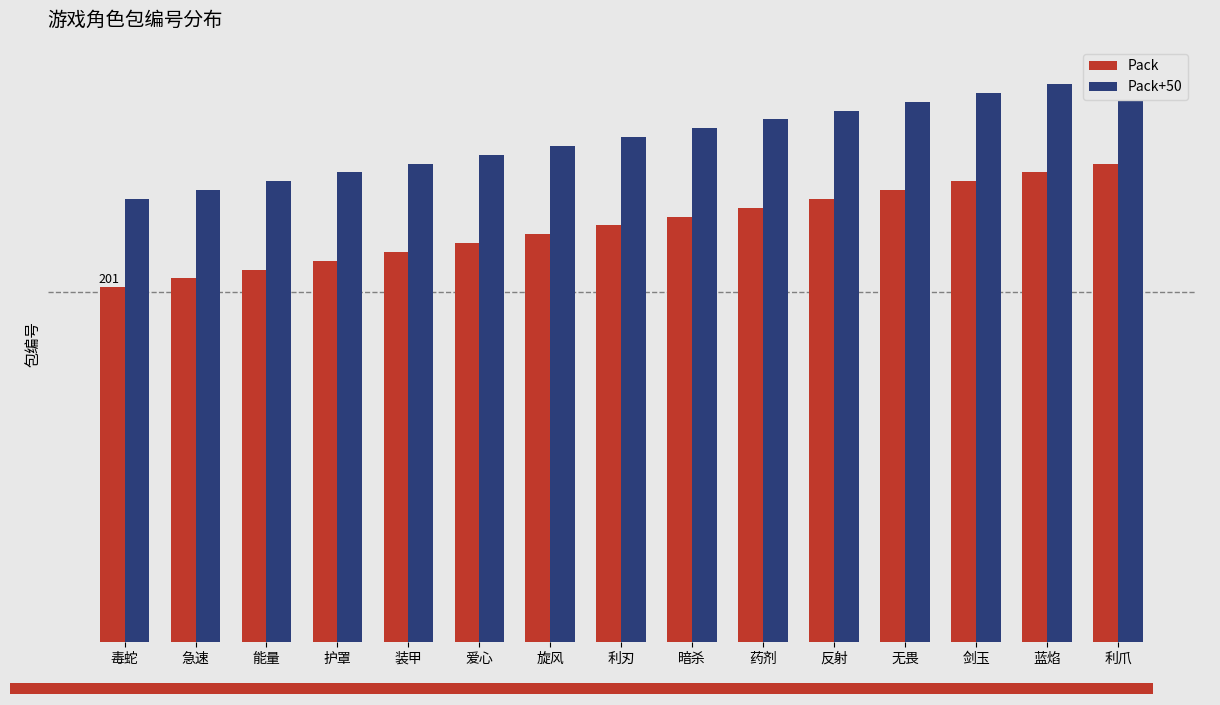

What is the difference between the Pack values at 装甲 and 无畏?

35